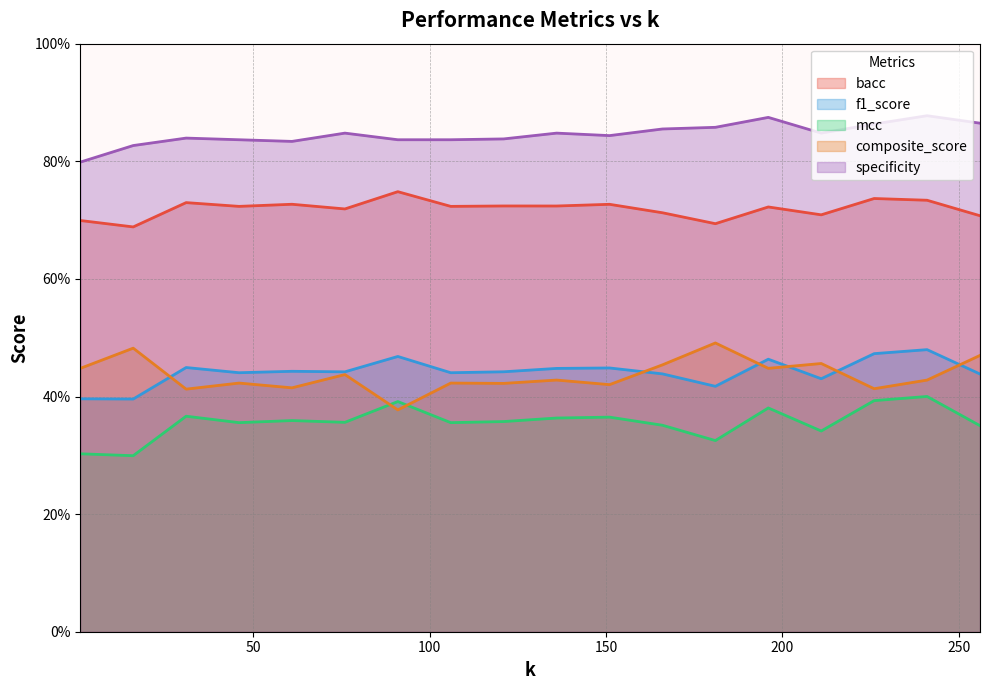

What is the value of the f1_score point at the 13th from the left?

0.4